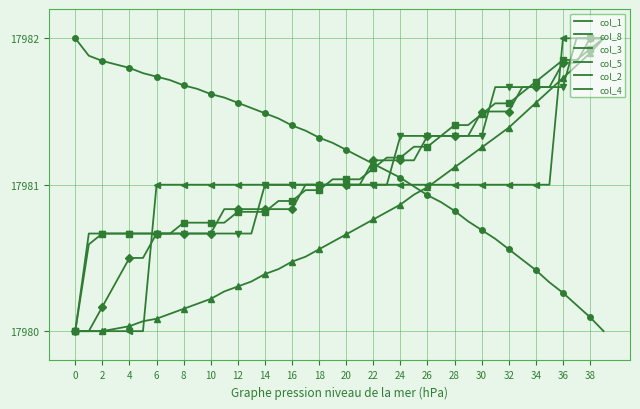

What is the label of the 32nd point from the left?

31